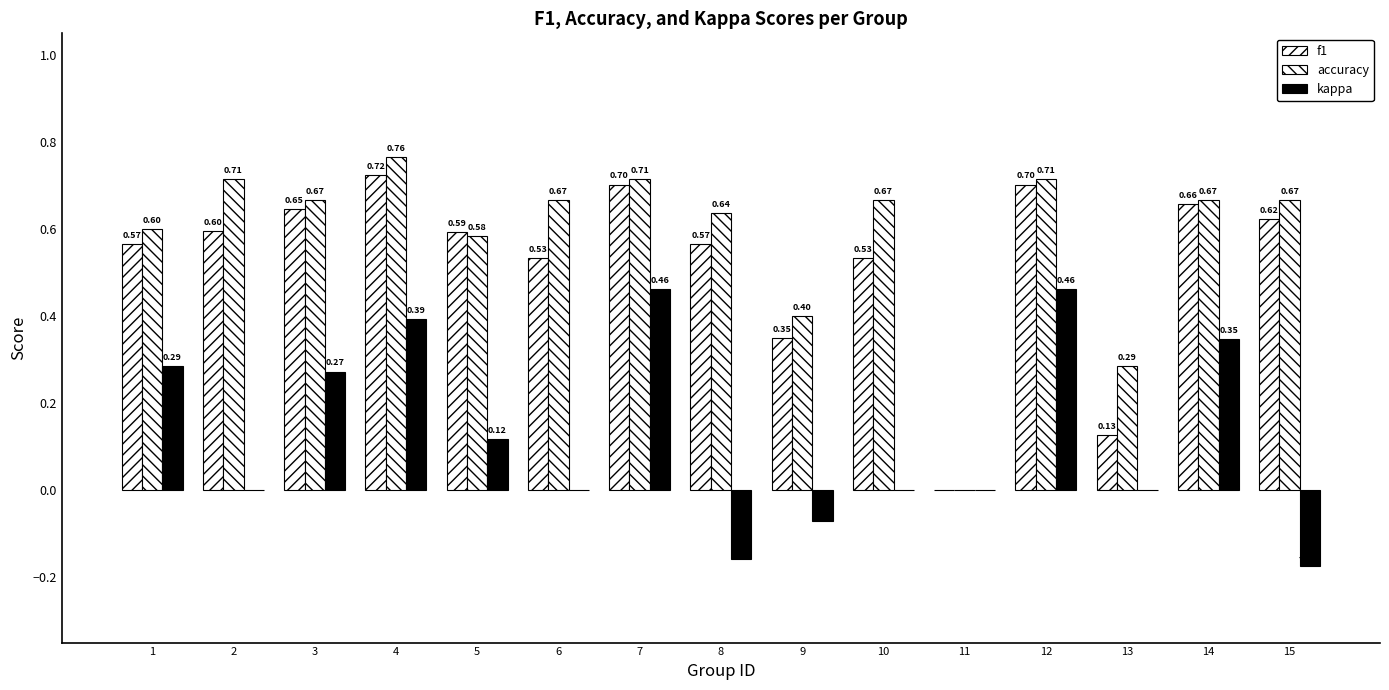

How many values in f1 are above zero?

14